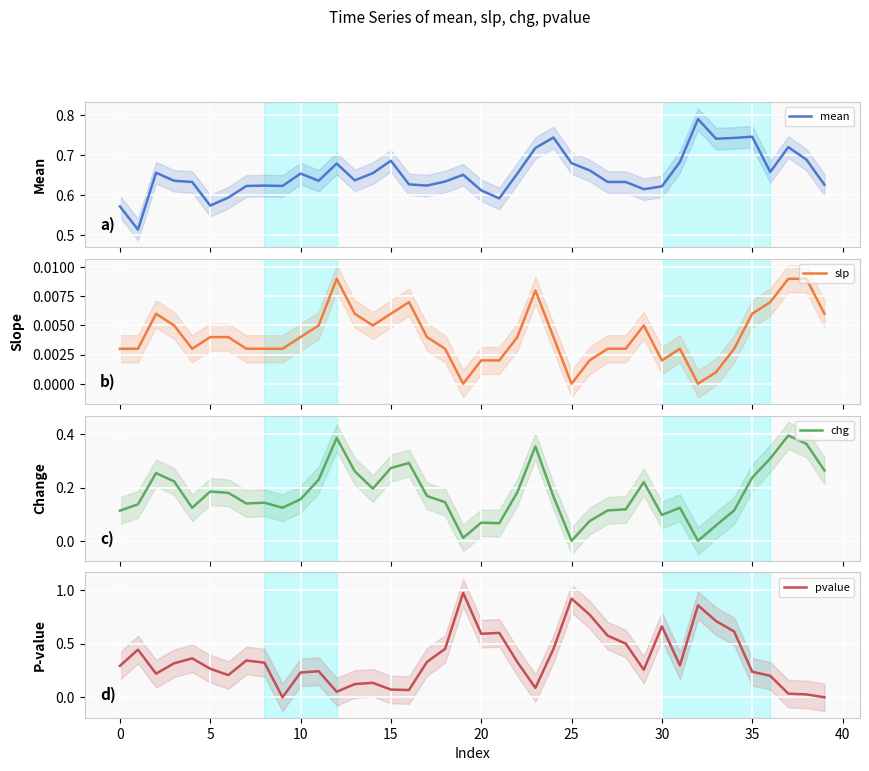

Rank the series by their maximum value, from lowest to highest.

slp, chg, mean, pvalue